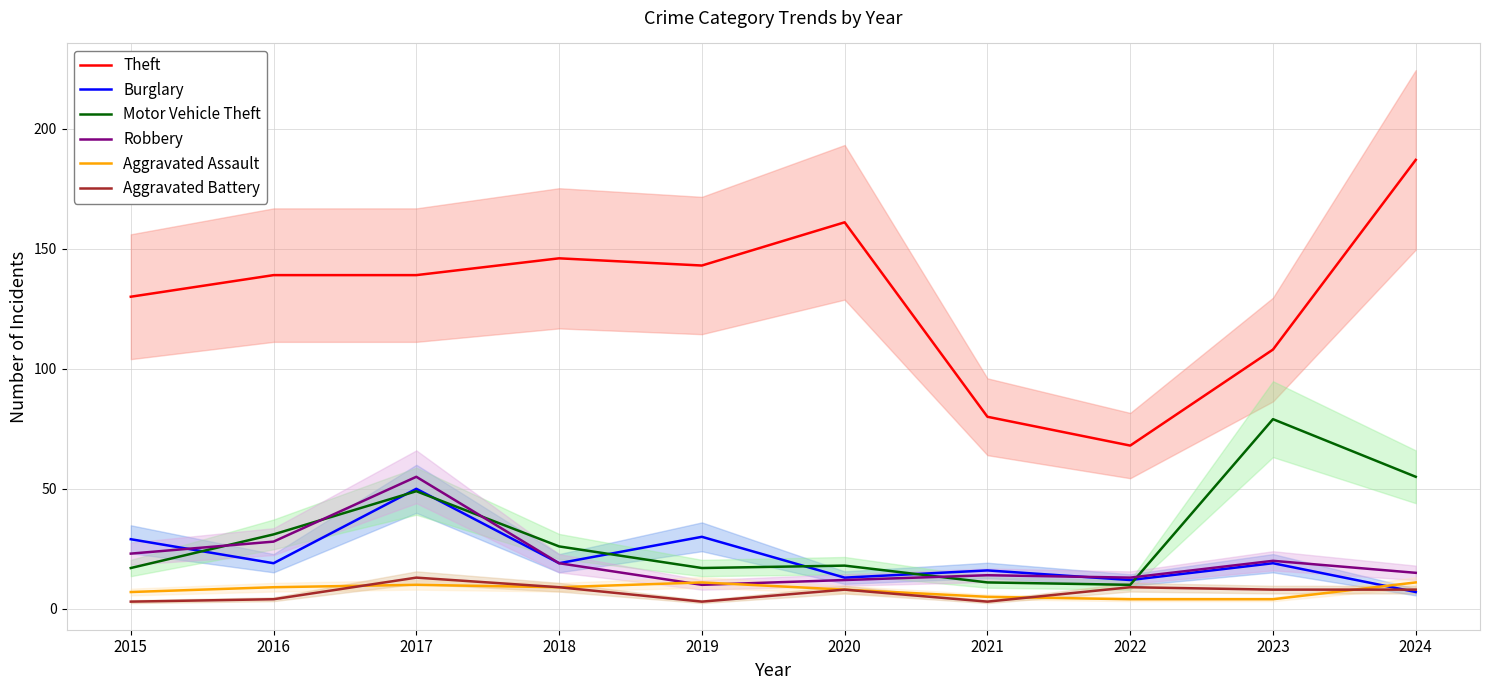

What is the value of the Aggravated Battery point at the 10th from the left?

8